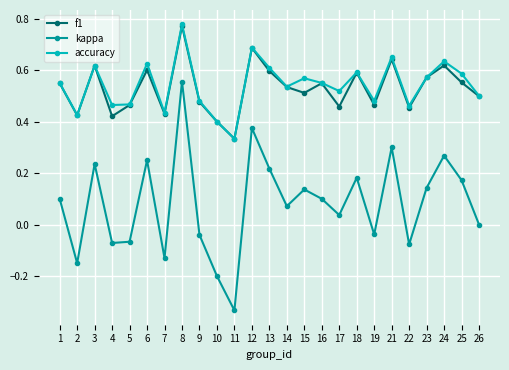

How many lines are shown in the chart?

3